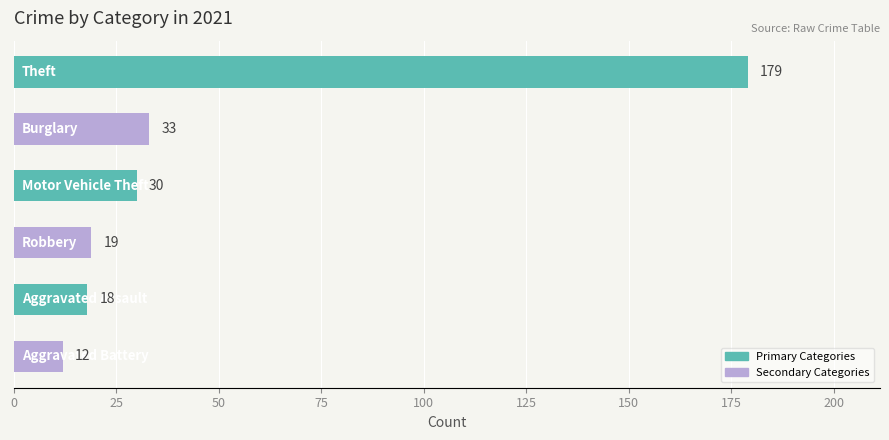

What is the value of the 4th bar from the top?

19